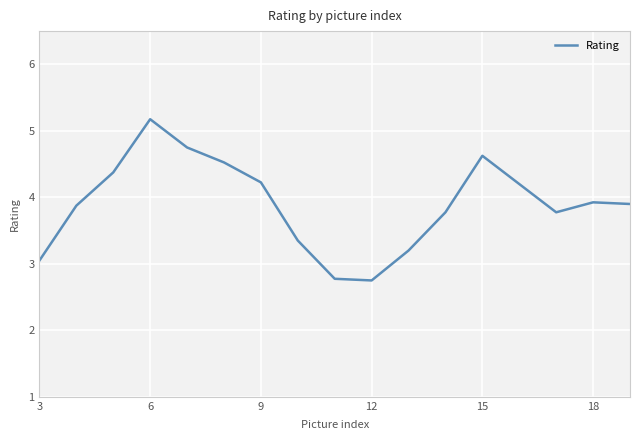

What is the smallest value displayed?

2.8